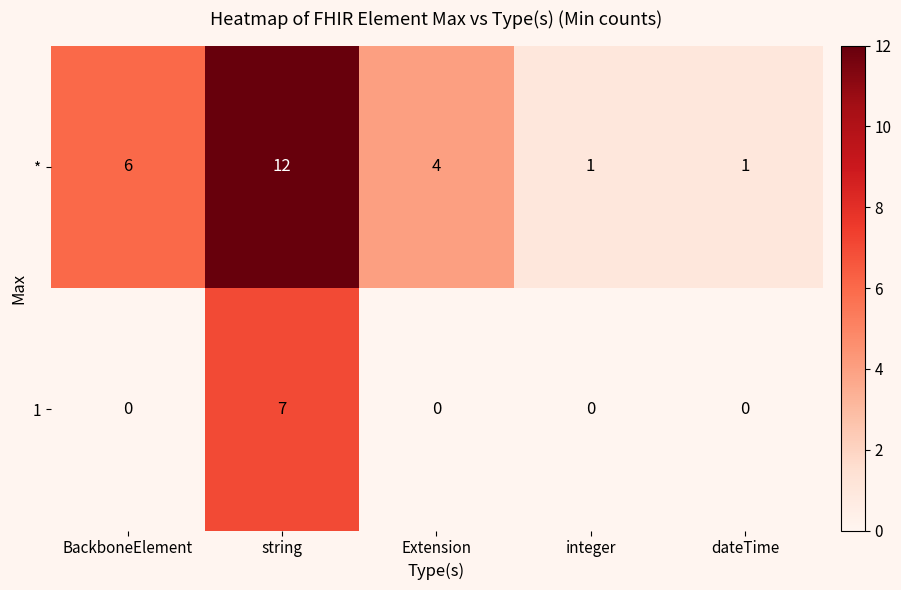

Which category has the highest value in the 1 series?

string